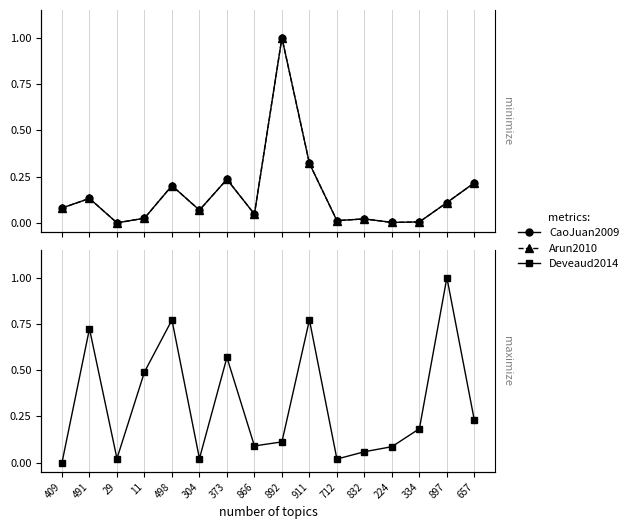

In Arun2010, how many points are higher than both neighbors (excluding endpoints)?

5